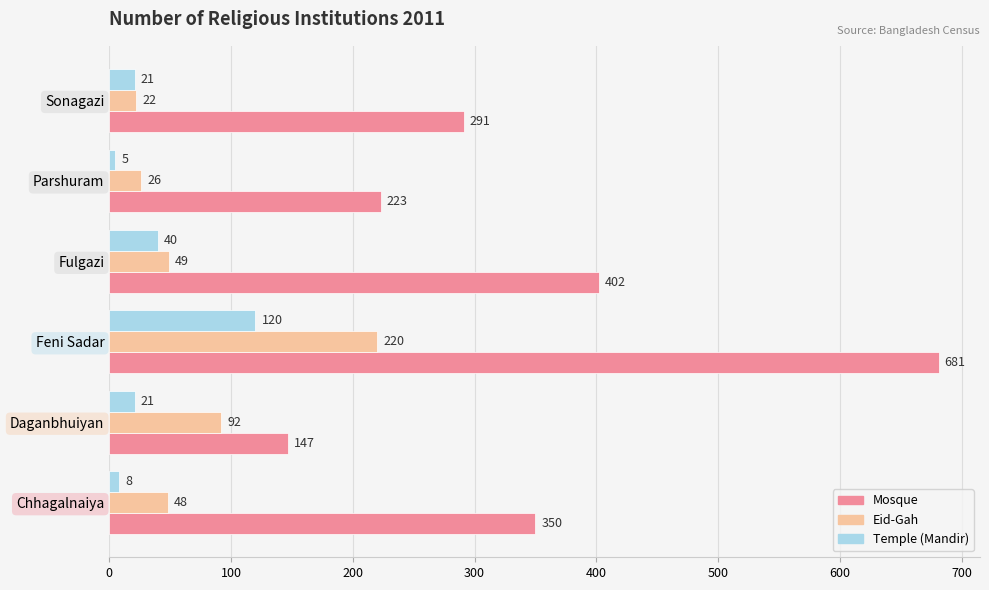

Which category has the lowest value across all series?

Parshuram